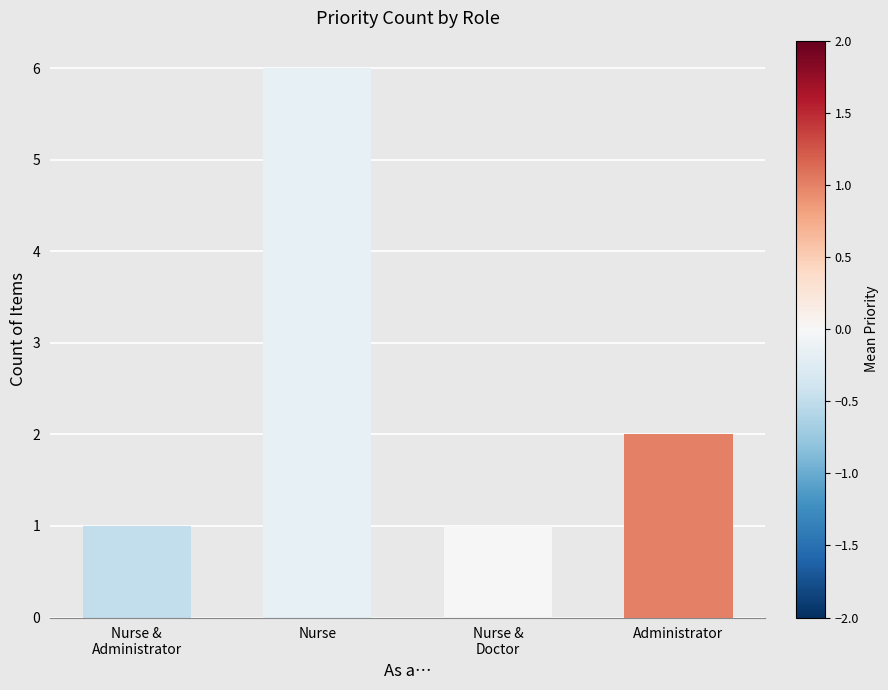

What is the change in value from Nurse to Administrator?

-4